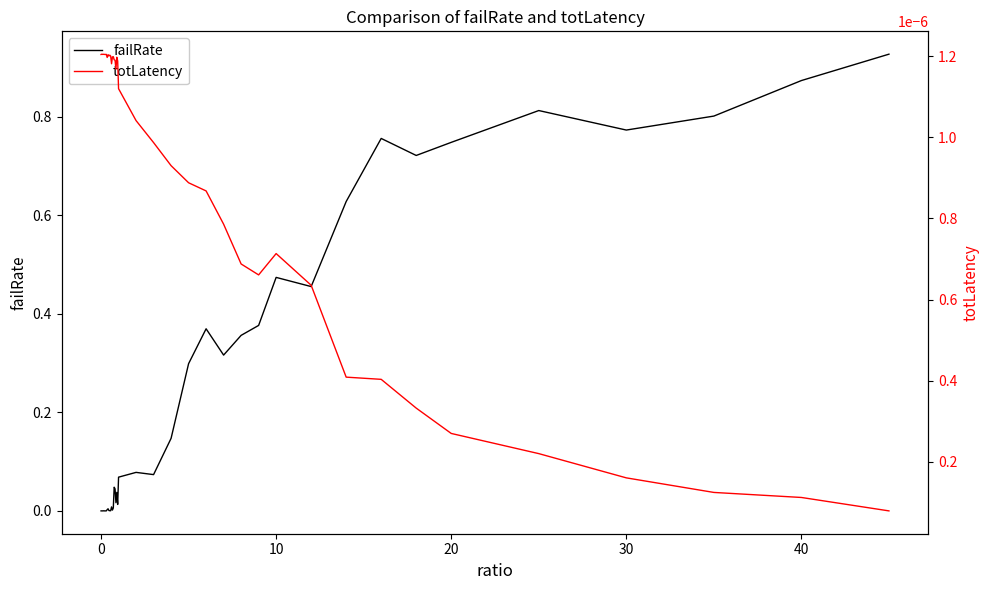

In failRate, how many points are lower than both neighbors (excluding endpoints)?

10